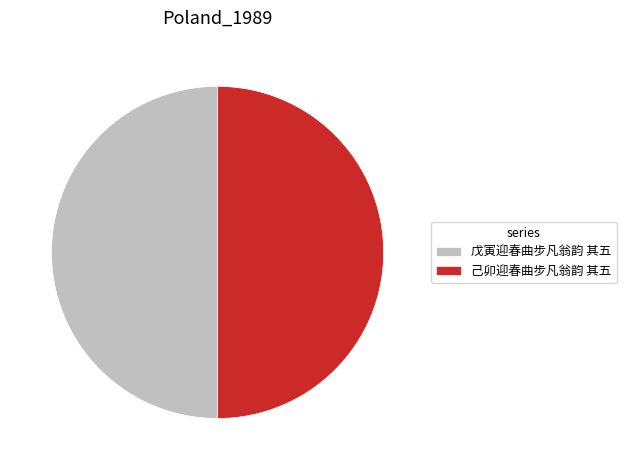

Is the sum of 戊寅迎春曲步凡翁韵 其五 and 己卯迎春曲步凡翁韵 其五 greater than half?

Yes